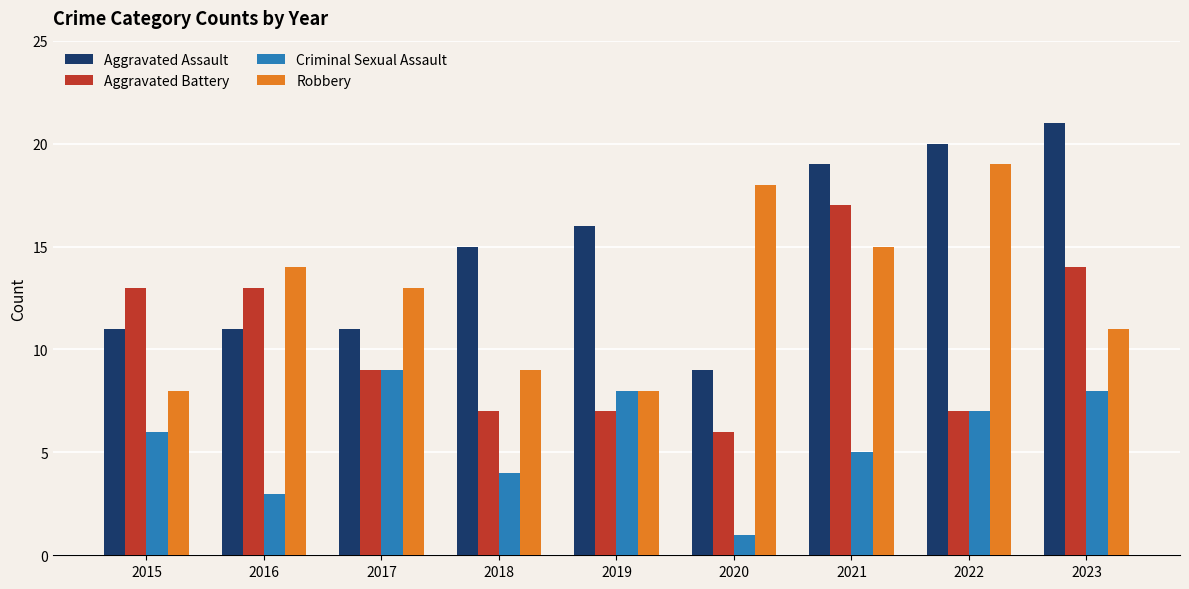

Which series has the largest total across all categories?

Aggravated Assault